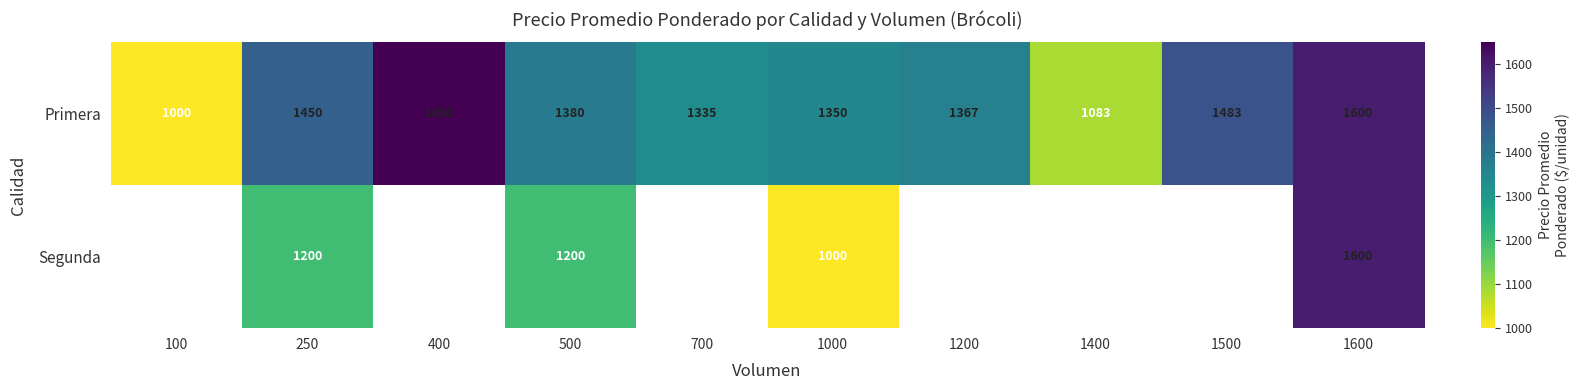

What is the difference between the highest and lowest values at 500?

180